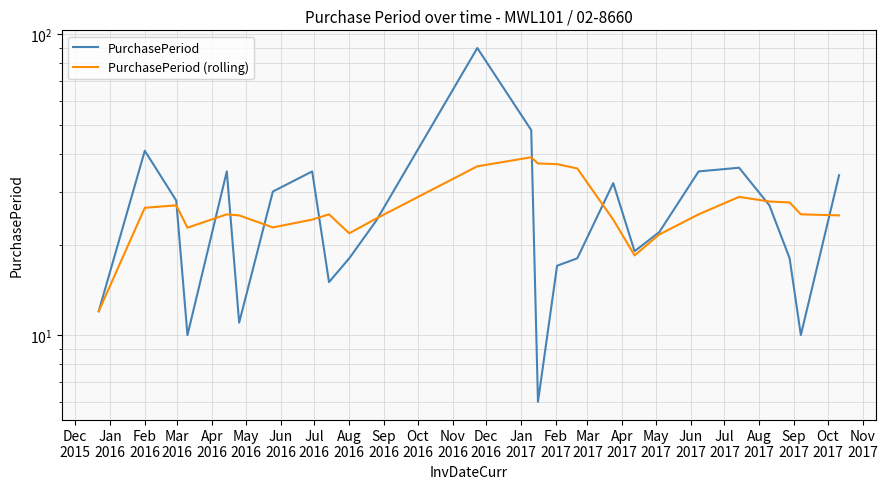

What is the lowest value of the PurchasePeriod (rolling) series?

12.0